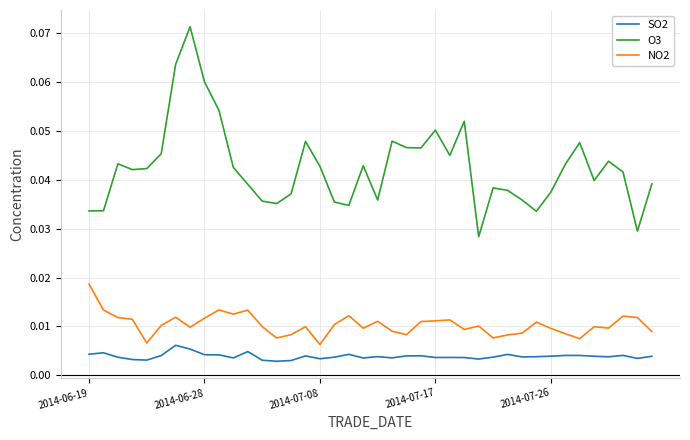

Rank the series by their average value, from highest to lowest.

O3, NO2, SO2